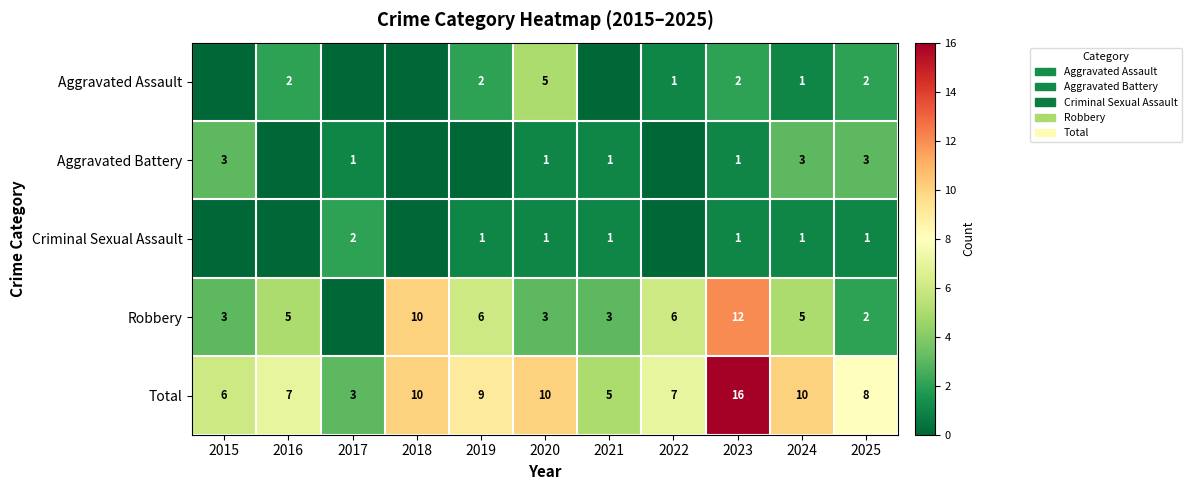

What is the difference between the highest and lowest values at 2015?

6